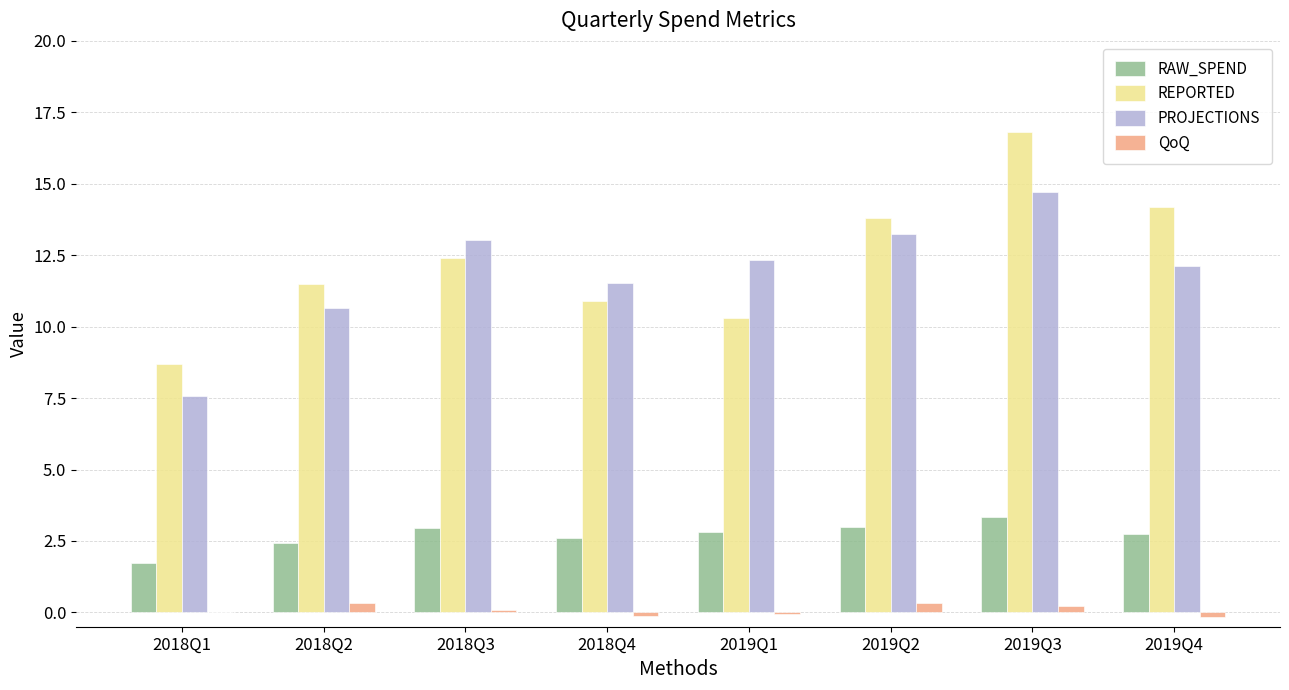

At which category is the sum across all series the highest?

2019Q3